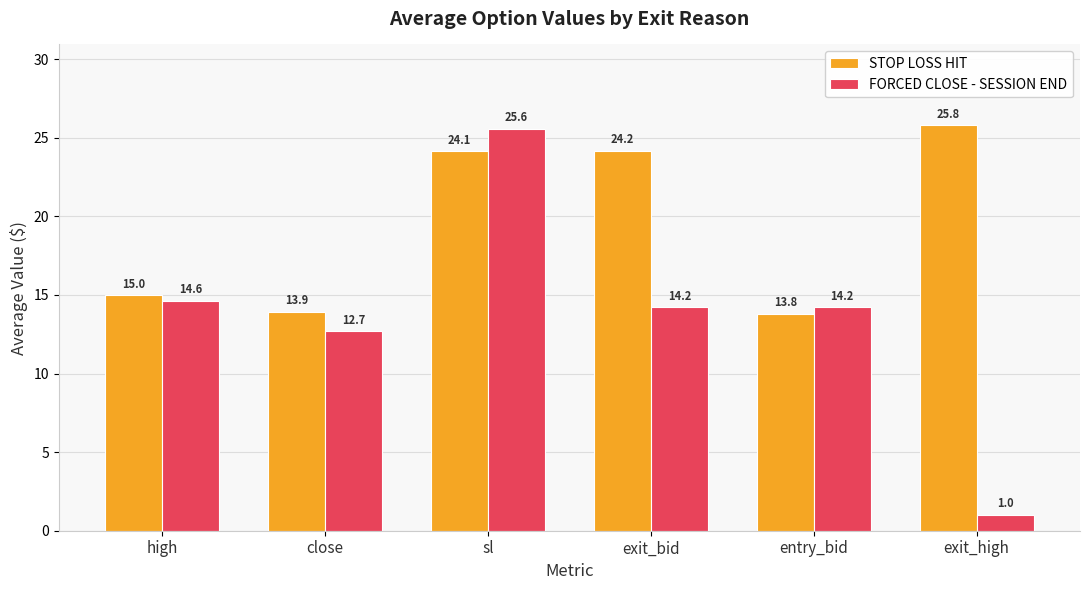

Rank the series by their maximum value, from highest to lowest.

STOP LOSS HIT, FORCED CLOSE - SESSION END